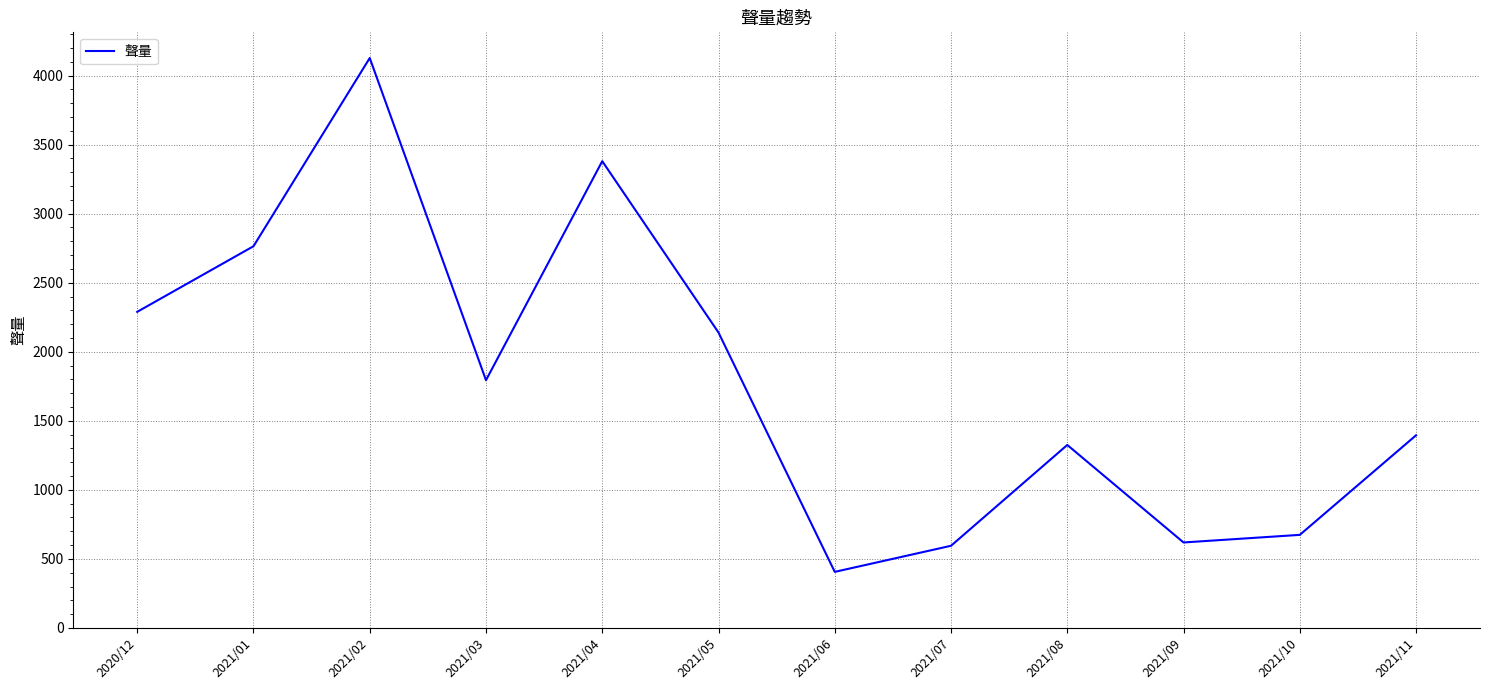

Is it true that the value at 2021/09 is 619?

True